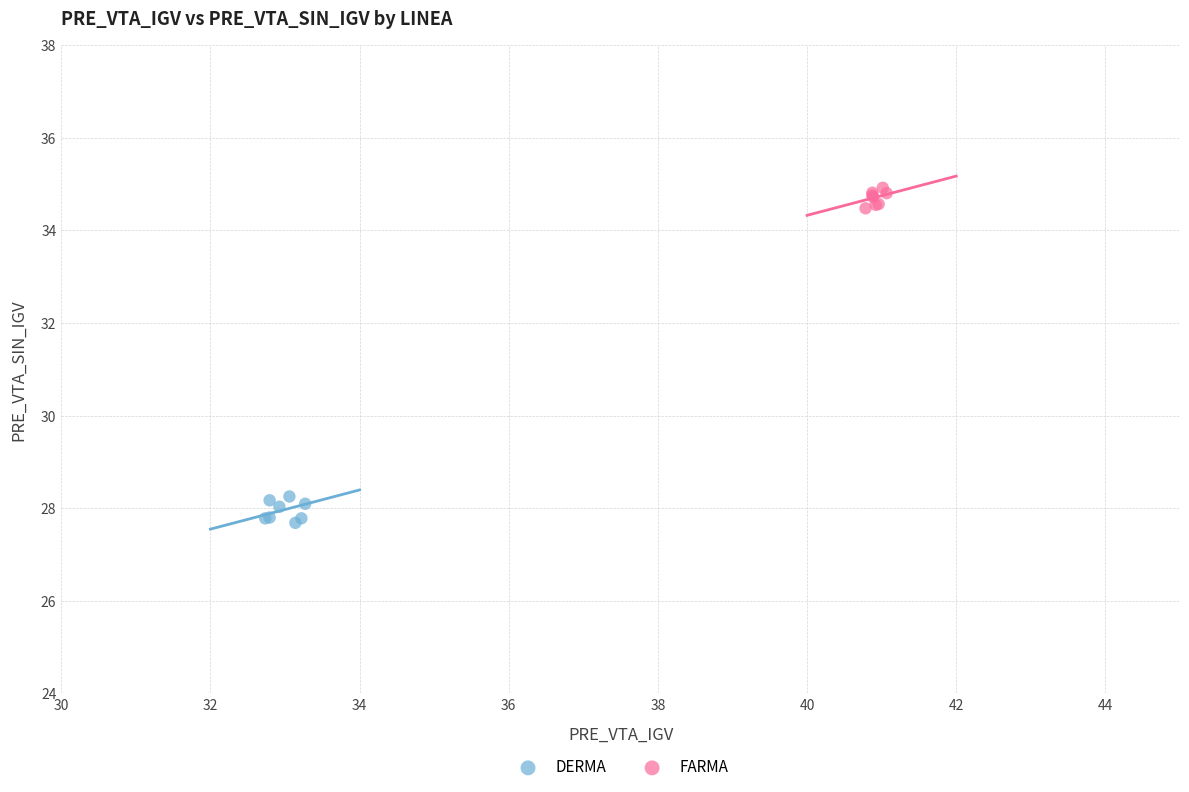

What are all the series names shown in the legend?

DERMA, FARMA